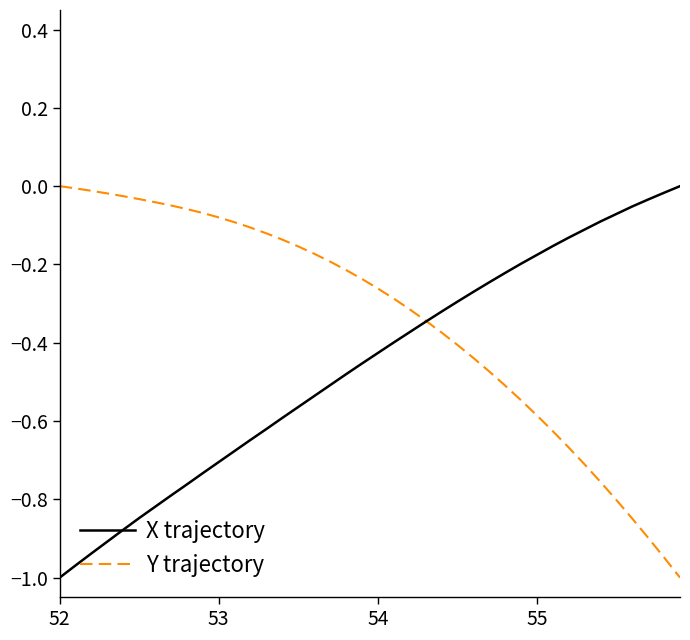

Which series has the largest total across all categories?

Y trajectory